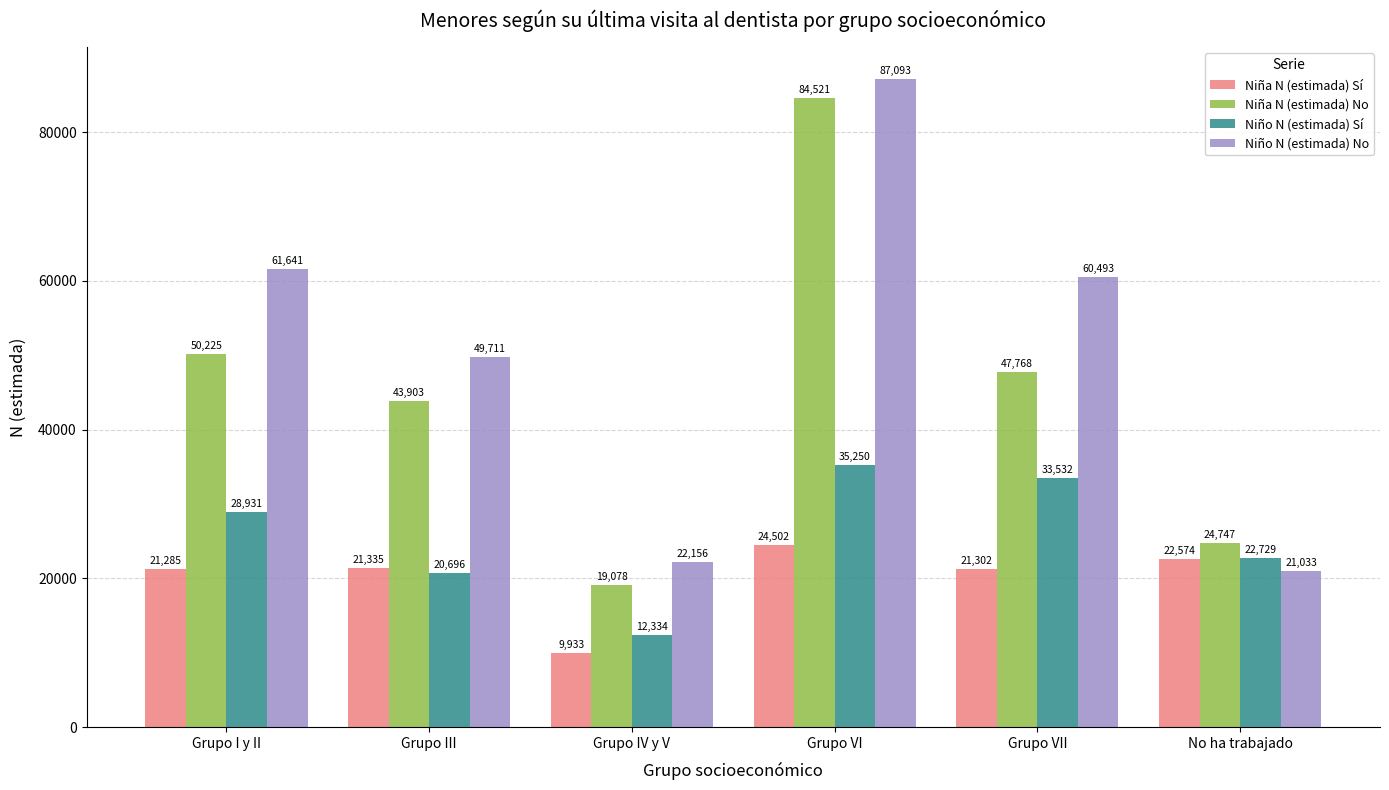

Reading left to right, what are all the values shown in this chart?

Niña N (estimada) Sí: 21285	21335	9933	24502	21302	22574
Niña N (estimada) No: 50225	43903	19078	84521	47768	24747
Niño N (estimada) Sí: 28931	20696	12334	35250	33532	22729
Niño N (estimada) No: 61641	49711	22156	87093	60493	21033